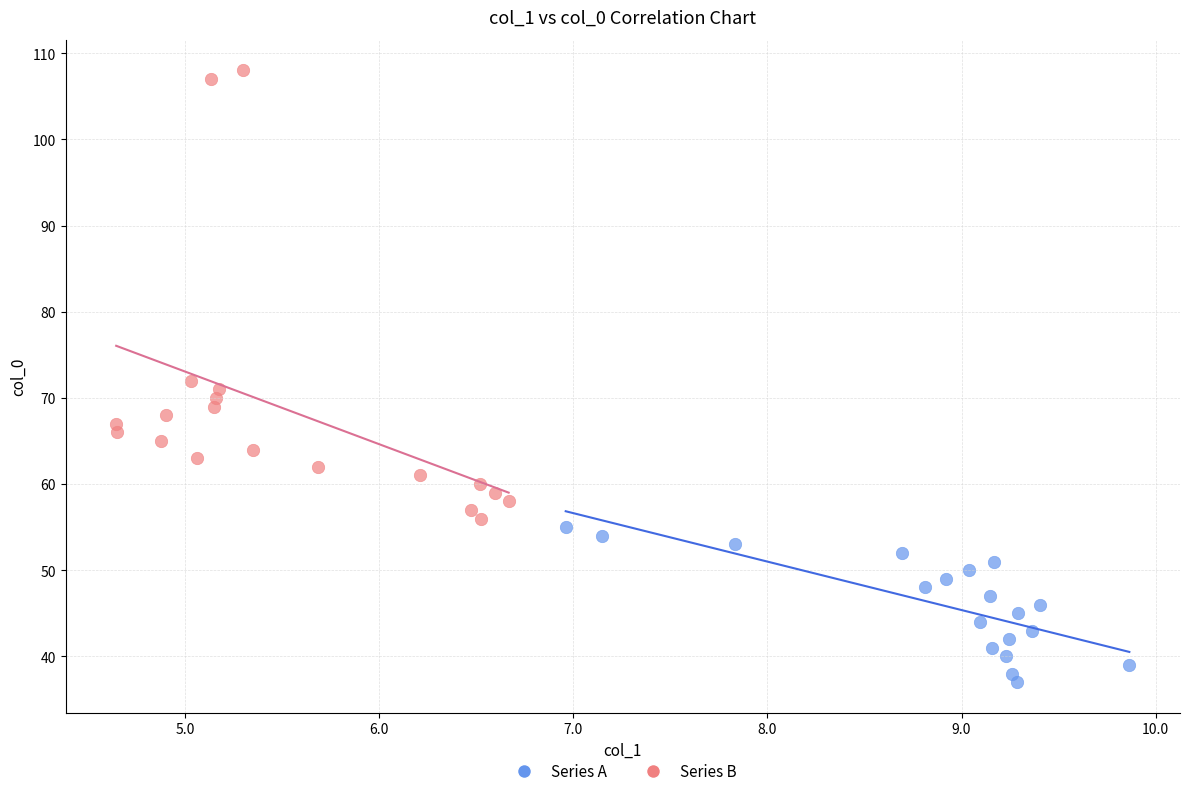

Which series has the largest Y range (max minus min)?

Series B